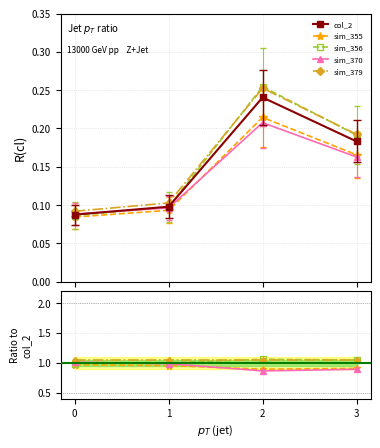

True or false: sim_356 has more than 1 interior local peaks.

False